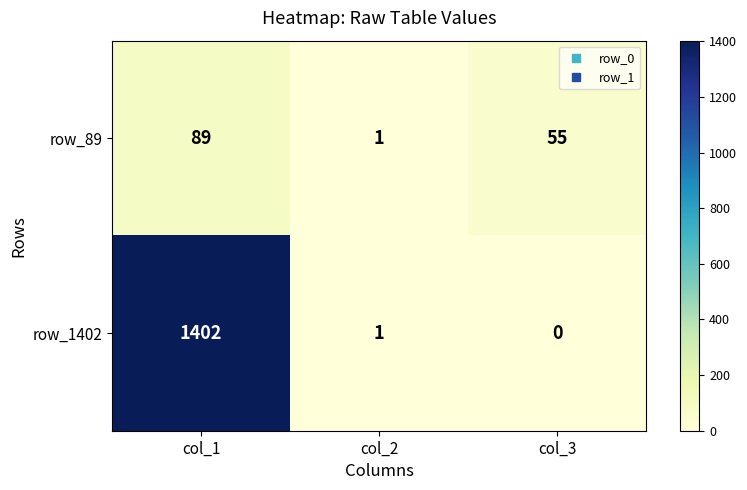

Where is row_89 nearest to the value 45?

col_3